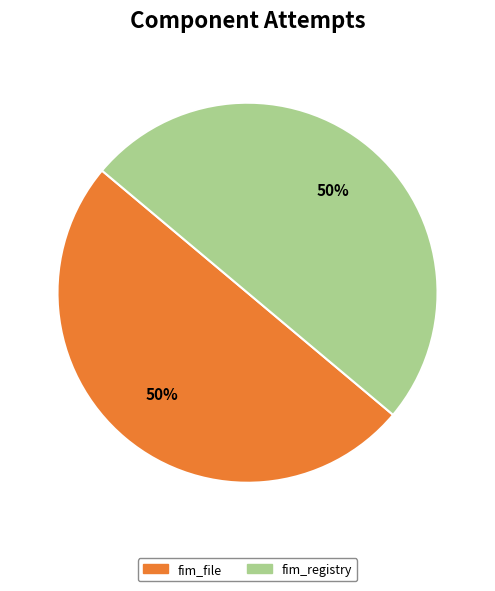

How many slices are in this pie chart?

2